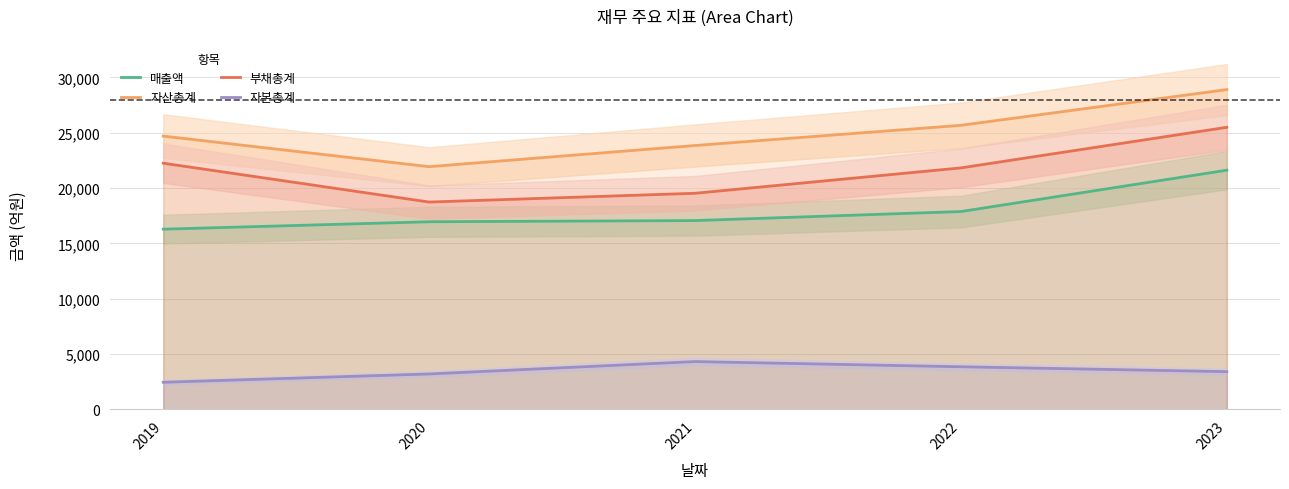

True or false: 자본총계 and 매출액 intersect in this chart.

False